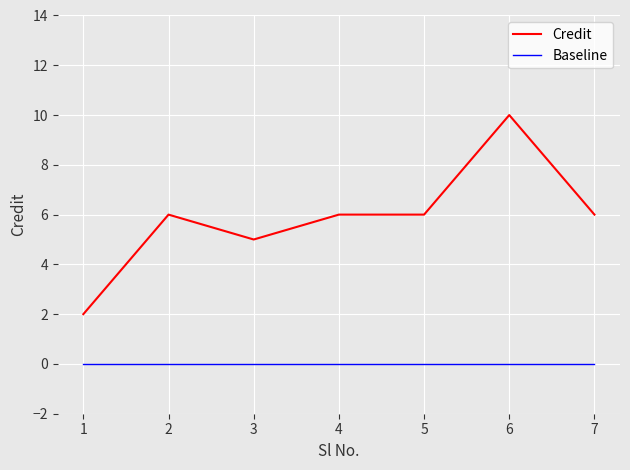

Rank the series by their maximum value, from lowest to highest.

Baseline, Credit